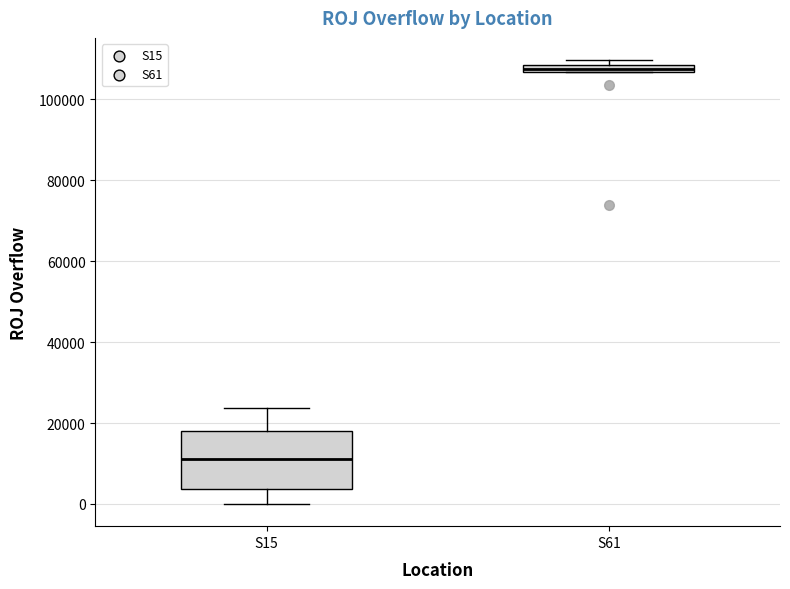

Where is the upper edge of the box for S61 on the y-axis? The values are not printed on the chart, so give them approximately, as read against the axis.

108000